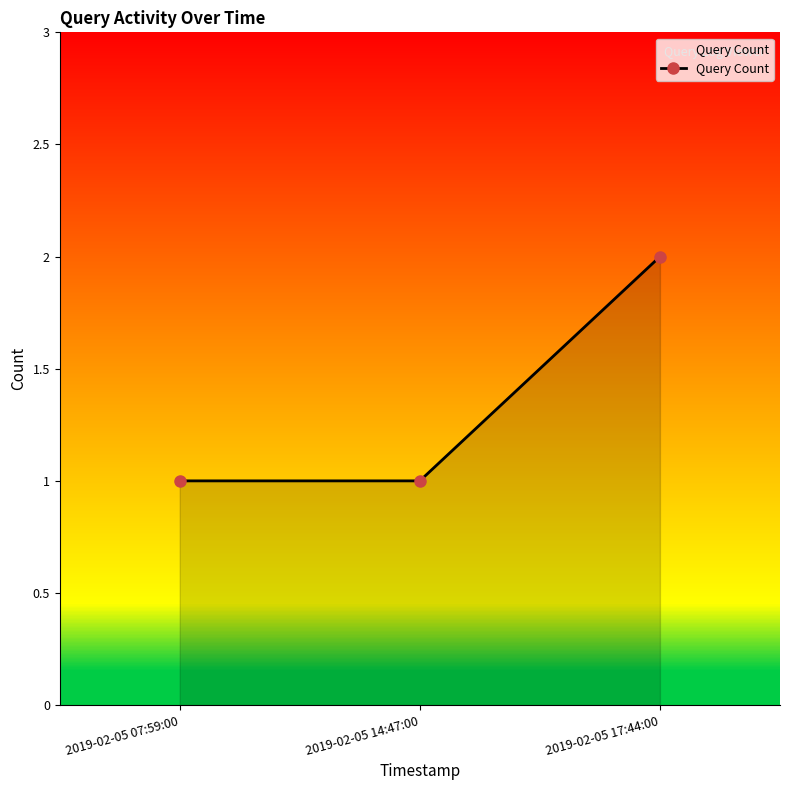

Which has a higher value, 2019-02-05 07:59:00 or 2019-02-05 17:44:00?

2019-02-05 17:44:00